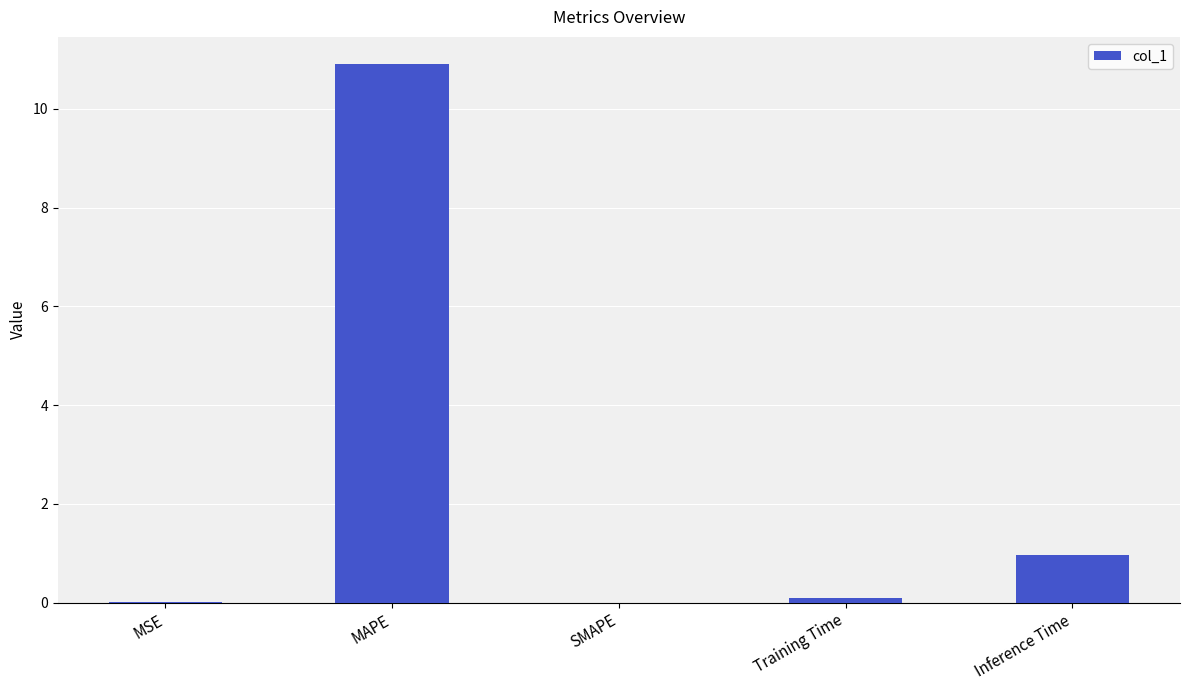

What is the maximum value shown in the chart?

10.9